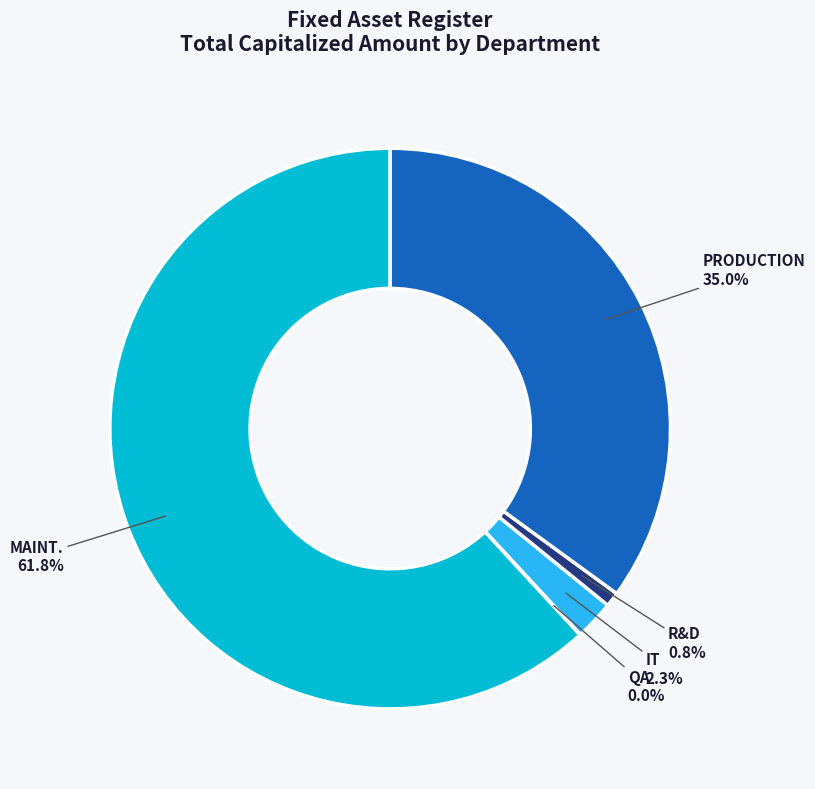

Does PRODUCTION represent more than half of the total?

No